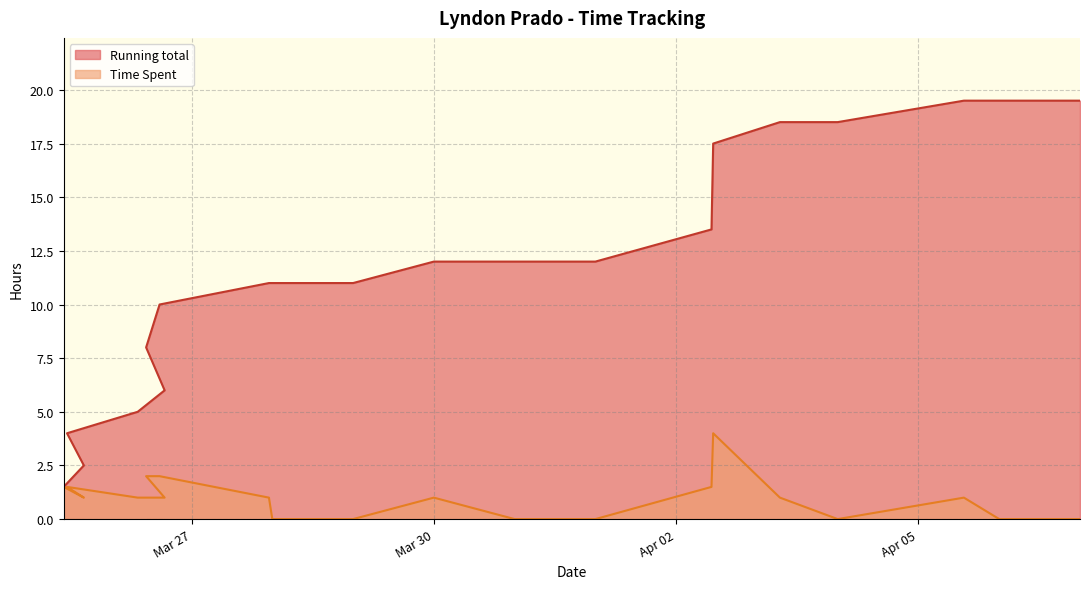

Count the number of categories in the chart.

20